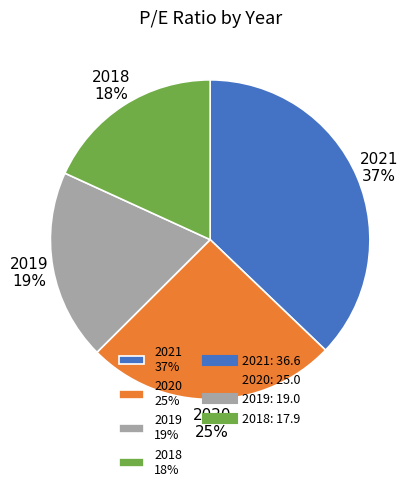

To the nearest percent, what percentage of the pie is 2020?

25%